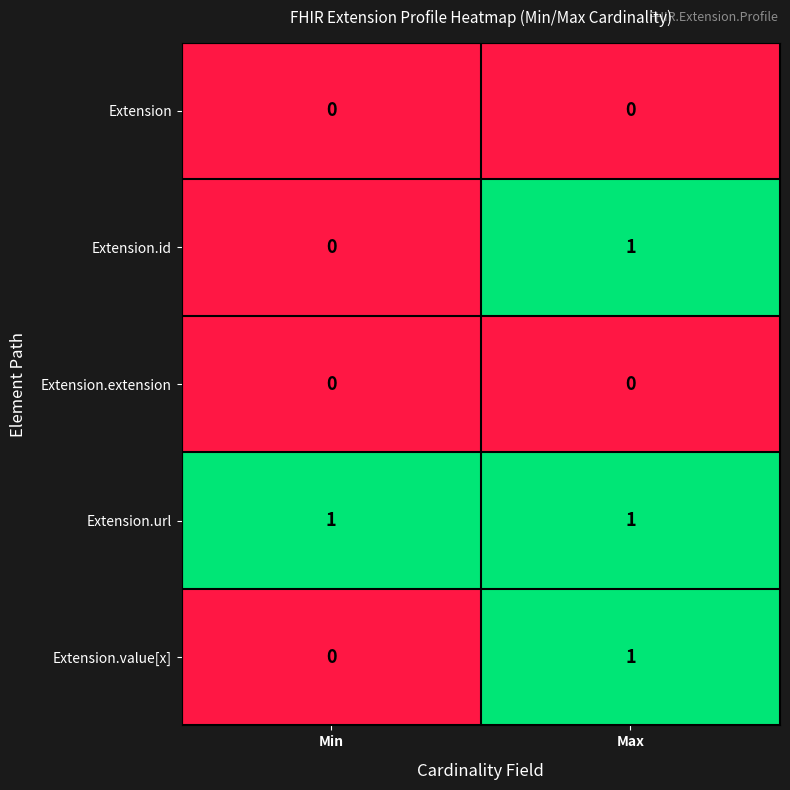

At which category is the sum across all series the highest?

Max